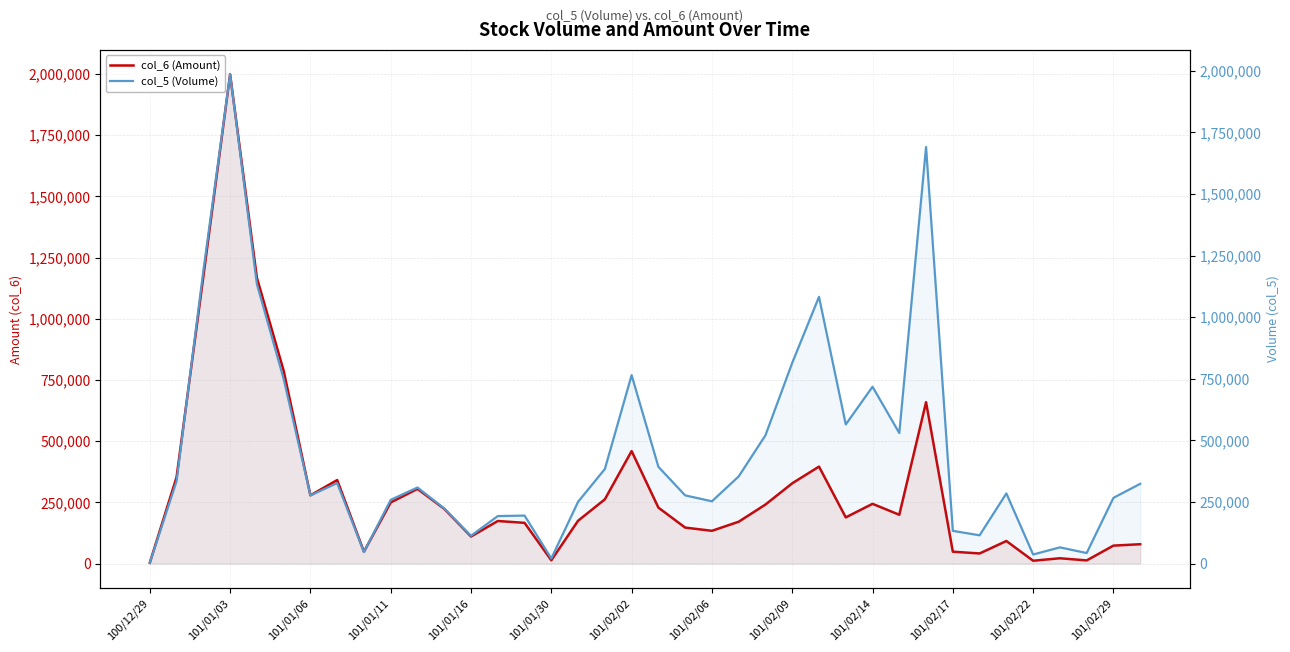

Is the value of col_5 (Volume) at 101/01/06 greater than the value of col_6 (Amount) at 100/12/29?

Yes